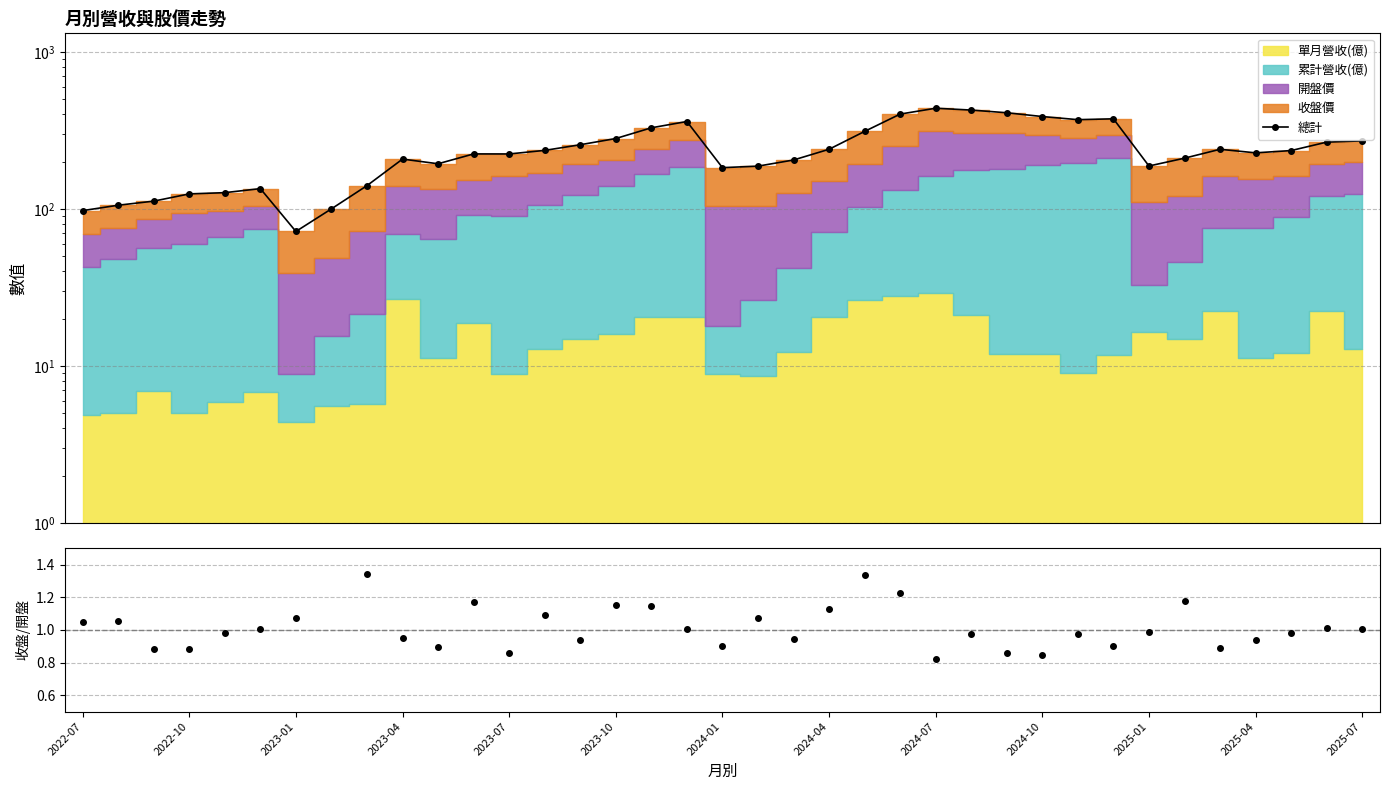

What is the sum of all 總計 values?

8906.2